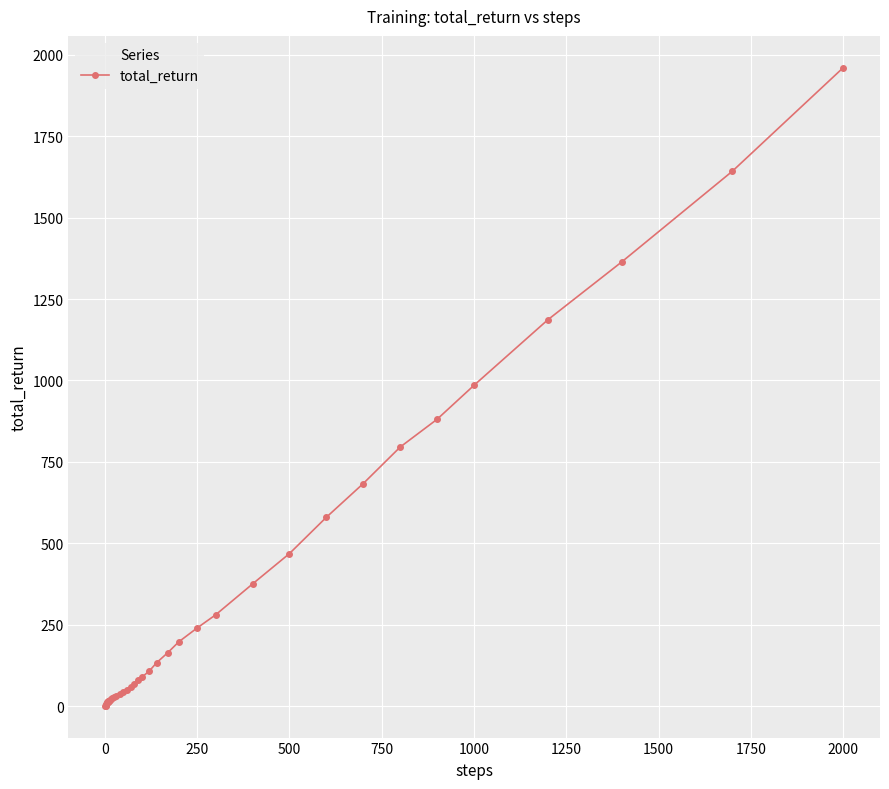

What is the average value?

317.7